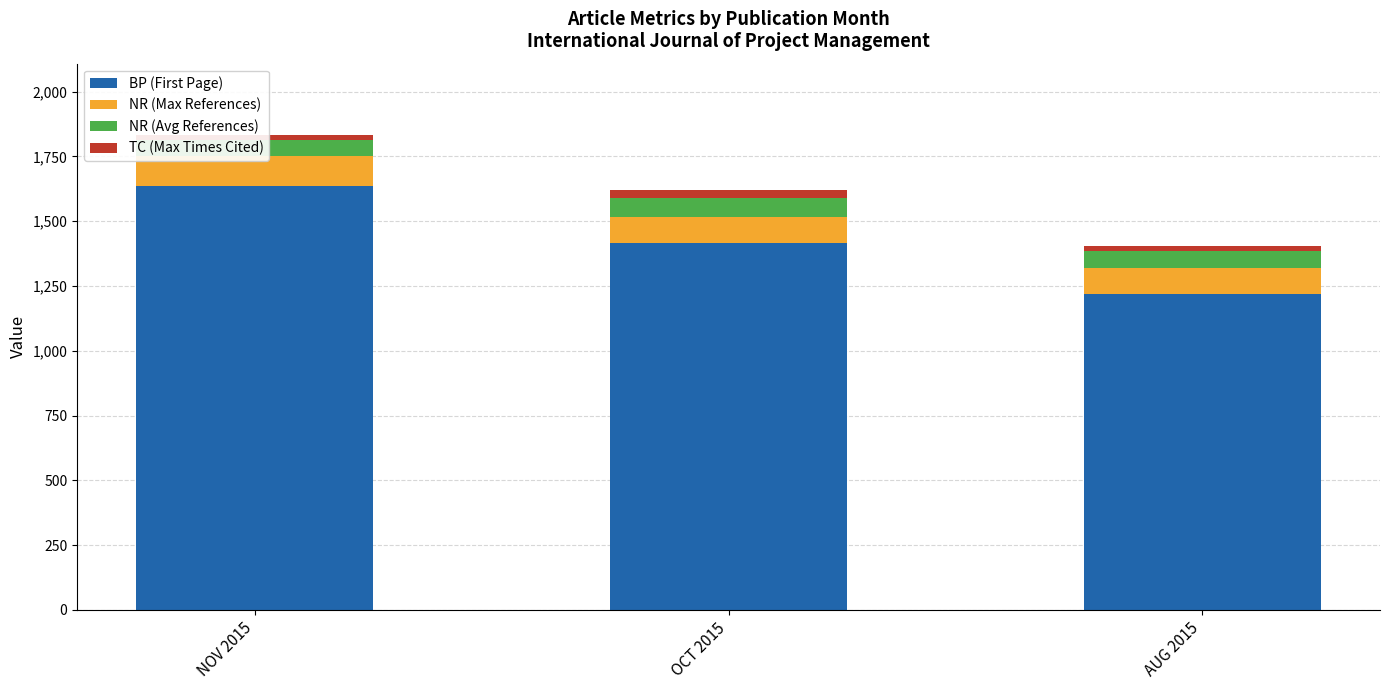

How many TC (Max Times Cited) values are between 19 and 29?

3